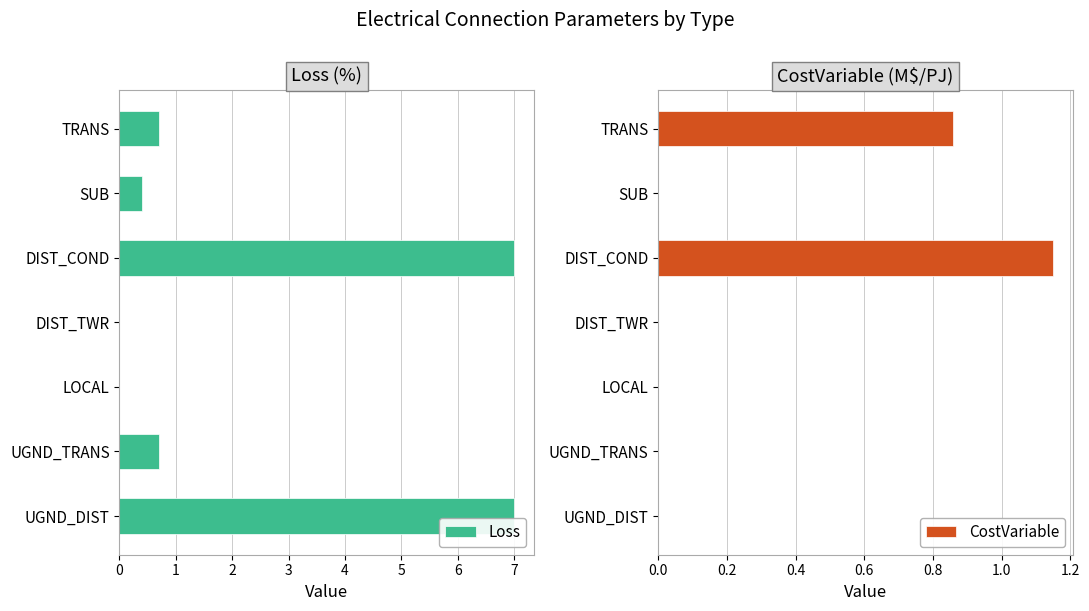

Is it true that Loss equals 7.0 at UGND_DIST?

True